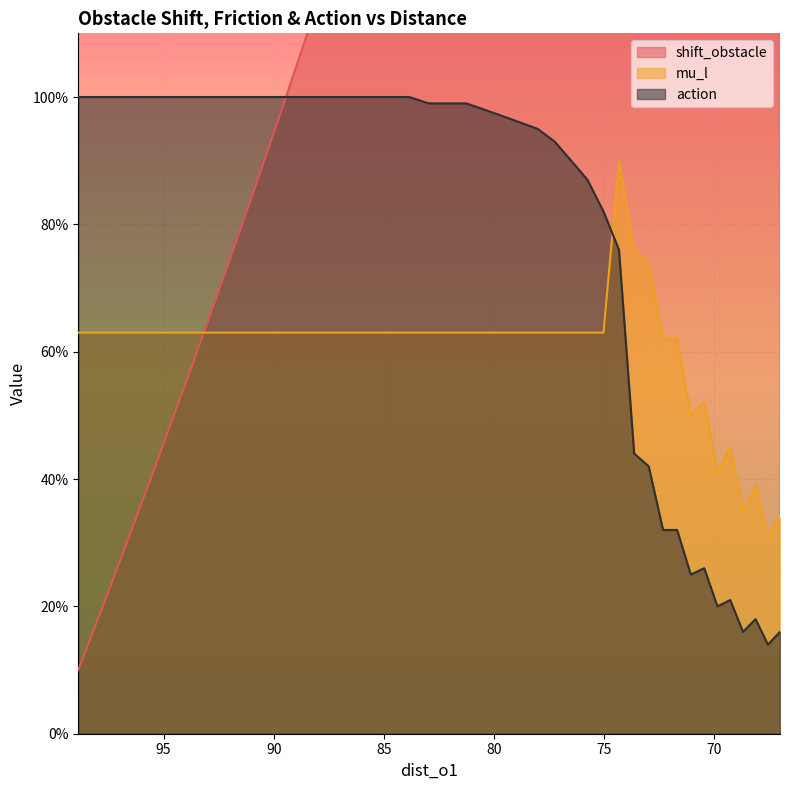

Reading right to left, what are all the values shown in this chart?

shift_obstacle: 4.0	3.9	3.8	3.7	3.6	3.5	3.4	3.3	3.2	3.1	3.0	2.9	2.8	2.7	2.6	2.5	2.4	2.3	2.2	2.1	2.0	1.9	1.8	1.7	1.6	1.5	1.4	1.3	1.2	1.1	1.0	0.9	0.8	0.7	0.6	0.5	0.4	0.3	0.2	0.1
mu_l: 0.3	0.3	0.4	0.3	0.5	0.4	0.5	0.5	0.6	0.6	0.7	0.8	0.9	0.6	0.6	0.6	0.6	0.6	0.6	0.6	0.6	0.6	0.6	0.6	0.6	0.6	0.6	0.6	0.6	0.6	0.6	0.6	0.6	0.6	0.6	0.6	0.6	0.6	0.6	0.6
action: 0.2	0.1	0.2	0.2	0.2	0.2	0.3	0.2	0.3	0.3	0.4	0.4	0.8	0.8	0.9	0.9	0.9	0.9	1.0	1.0	1.0	1.0	1.0	1.0	1.0	1.0	1.0	1.0	1.0	1.0	1.0	1.0	1.0	1.0	1.0	1.0	1.0	1.0	1.0	1.0